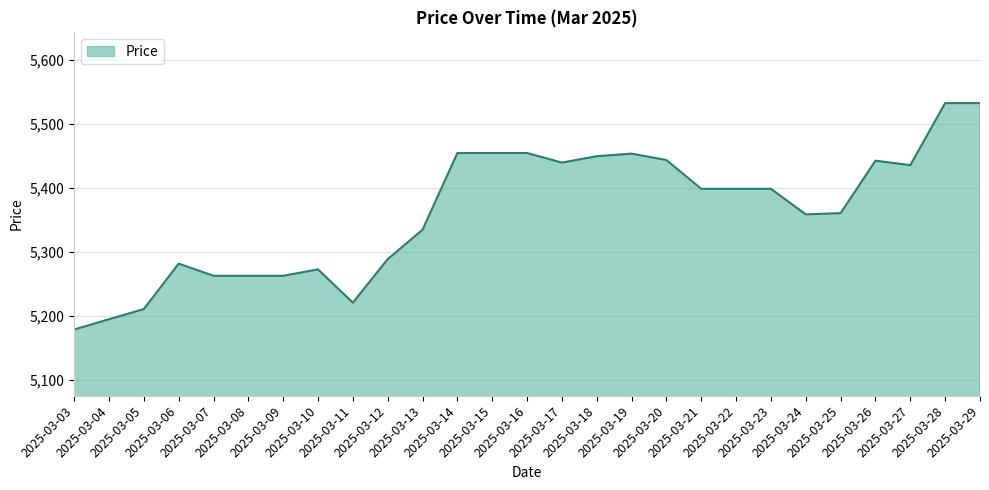

What is the smallest value displayed?

5179